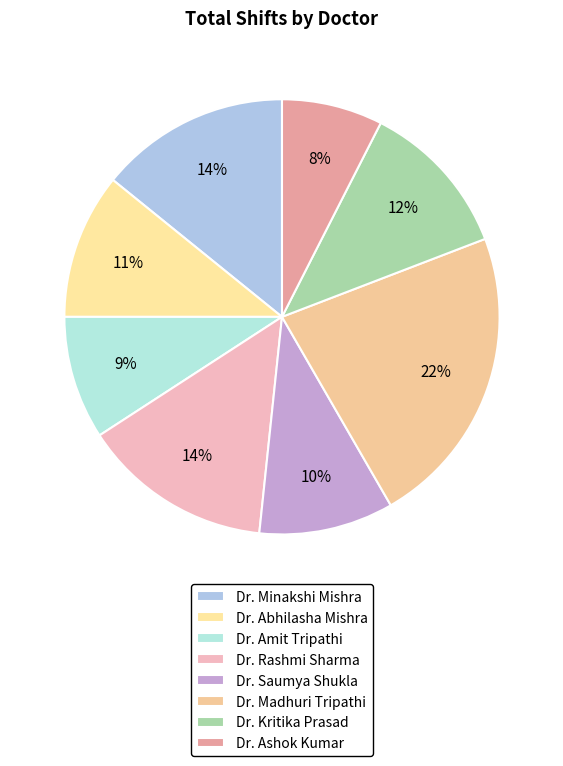

Rank the categories by value from highest to lowest.

Dr. Madhuri Tripathi, Dr. Minakshi Mishra, Dr. Rashmi Sharma, Dr. Kritika Prasad, Dr. Abhilasha Mishra, Dr. Saumya Shukla, Dr. Amit Tripathi, Dr. Ashok Kumar